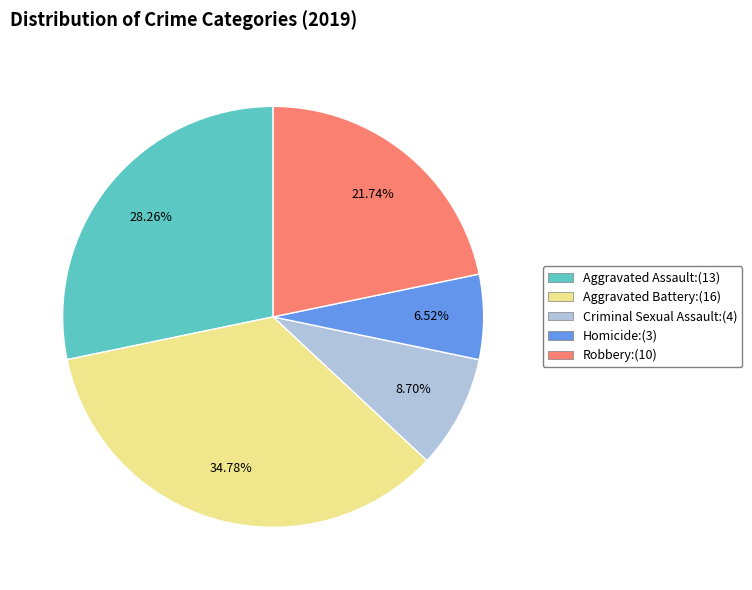

To the nearest percent, what is the average slice percentage?

20%